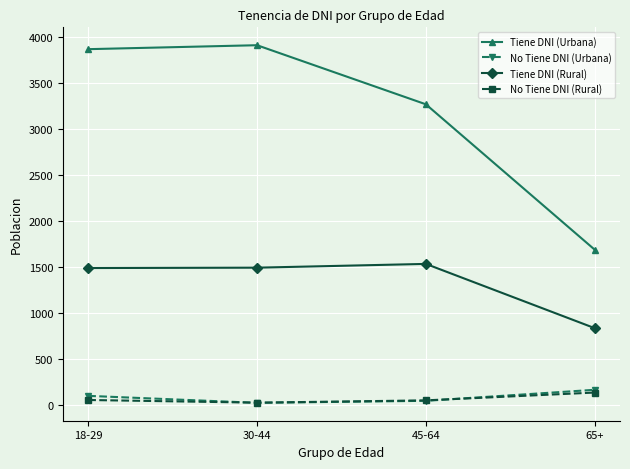

How many values in the Tiene DNI (Urbana) series are below 3871?

2